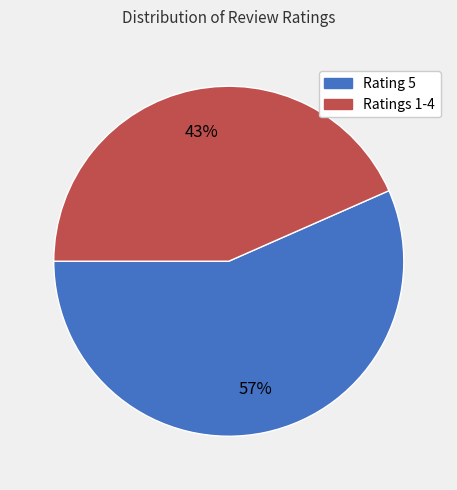

Is there a majority slice in this chart?

Yes